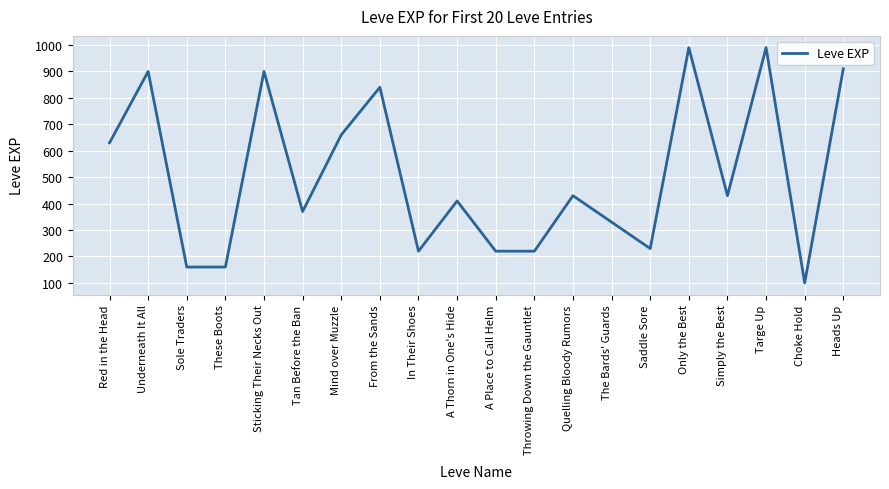

Reading left to right, list all the values displayed in this chart.

630	900	160	160	900	370	660	840	220	410	220	220	430	330	230	990	430	990	100	910